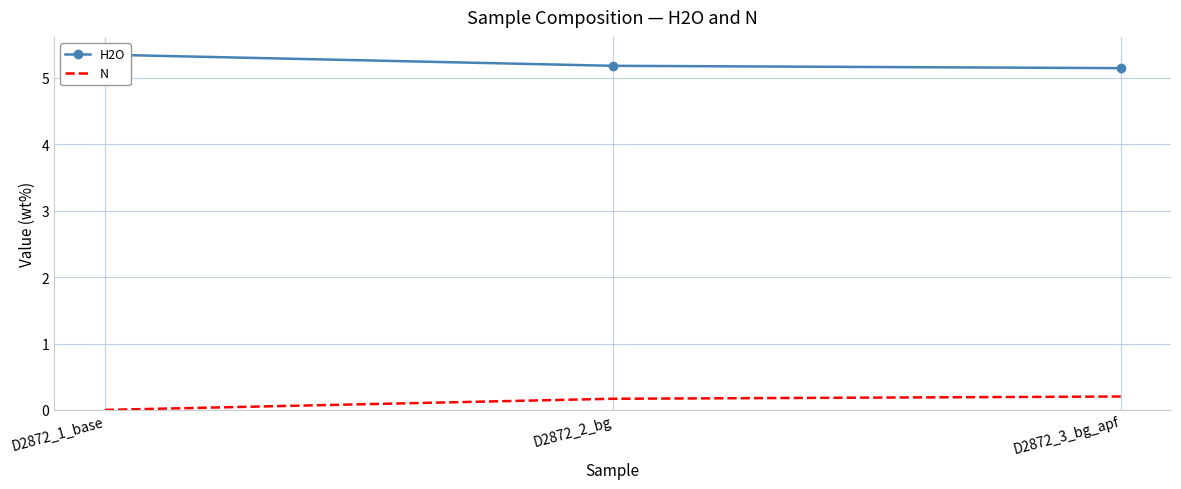

True or false: H2O has a value of 5.2 at D2872_2_bg.

True